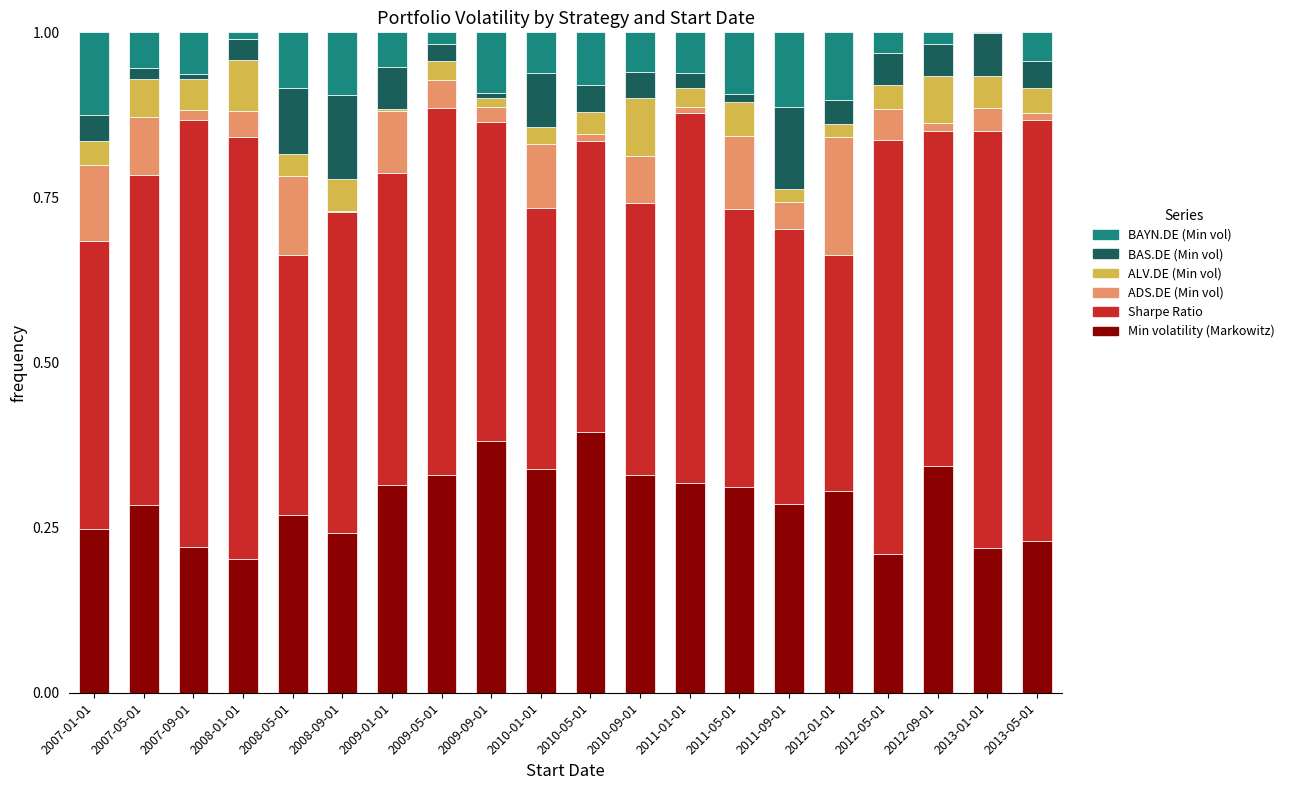

What is the sum of the ADS.DE (Min vol) values at 2008-01-01 and 2008-05-01?

0.2